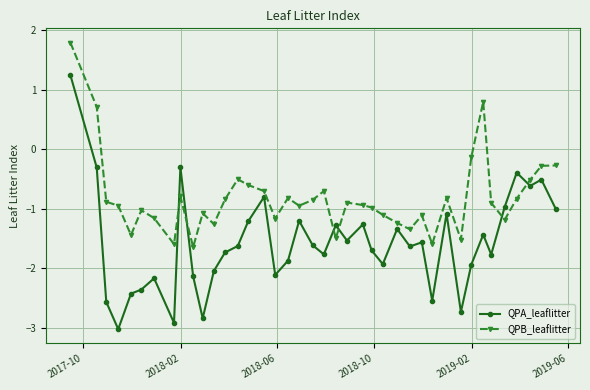

What is the value of the QPB_leaflitter point at the 27th from the left?

-1.2